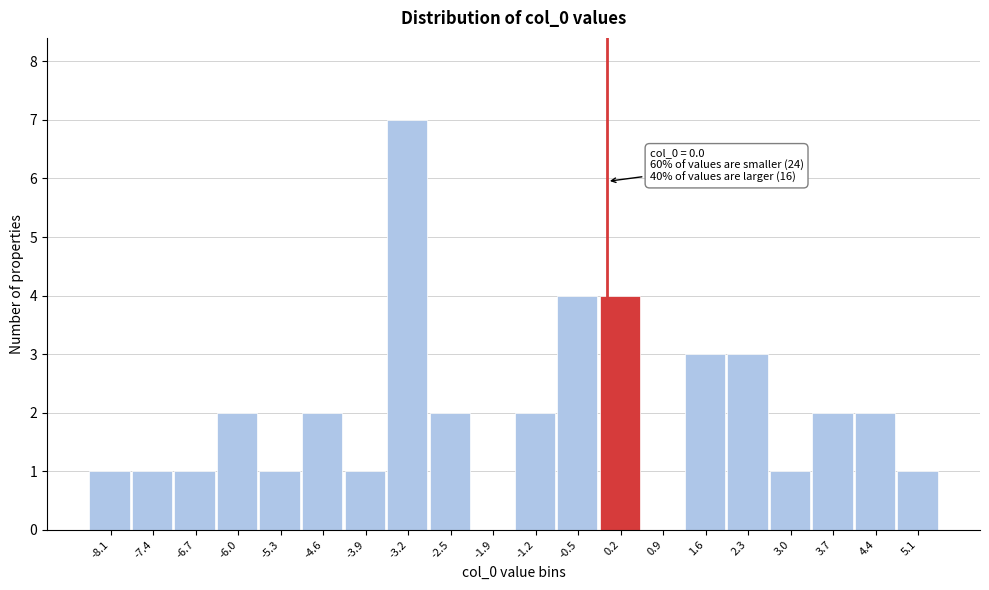

Over which range of the x-axis is the bar tallest?

-3.6 to -2.9